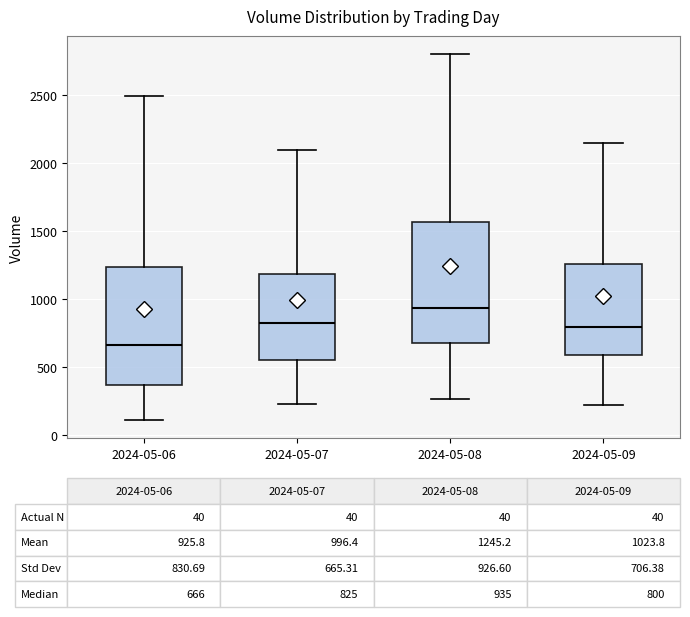

Which box's median line is the highest?

2024-05-08